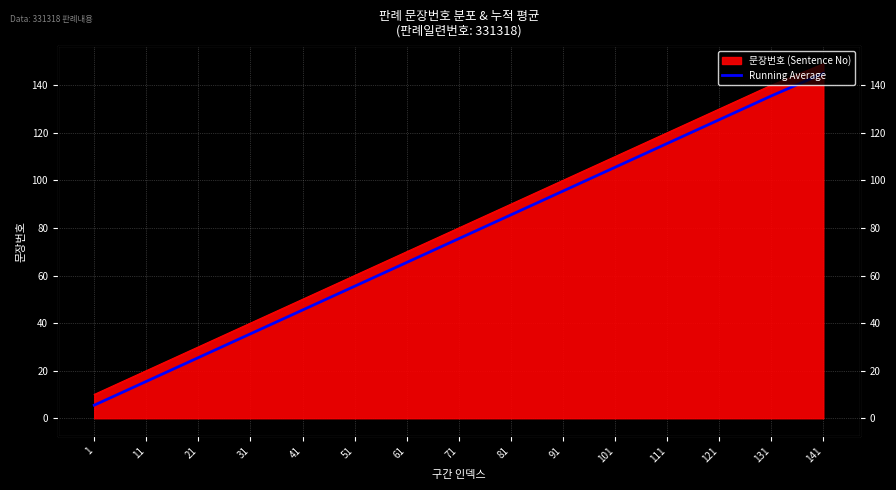

What is the ratio of the value at 11 to the value at 51?

0.3